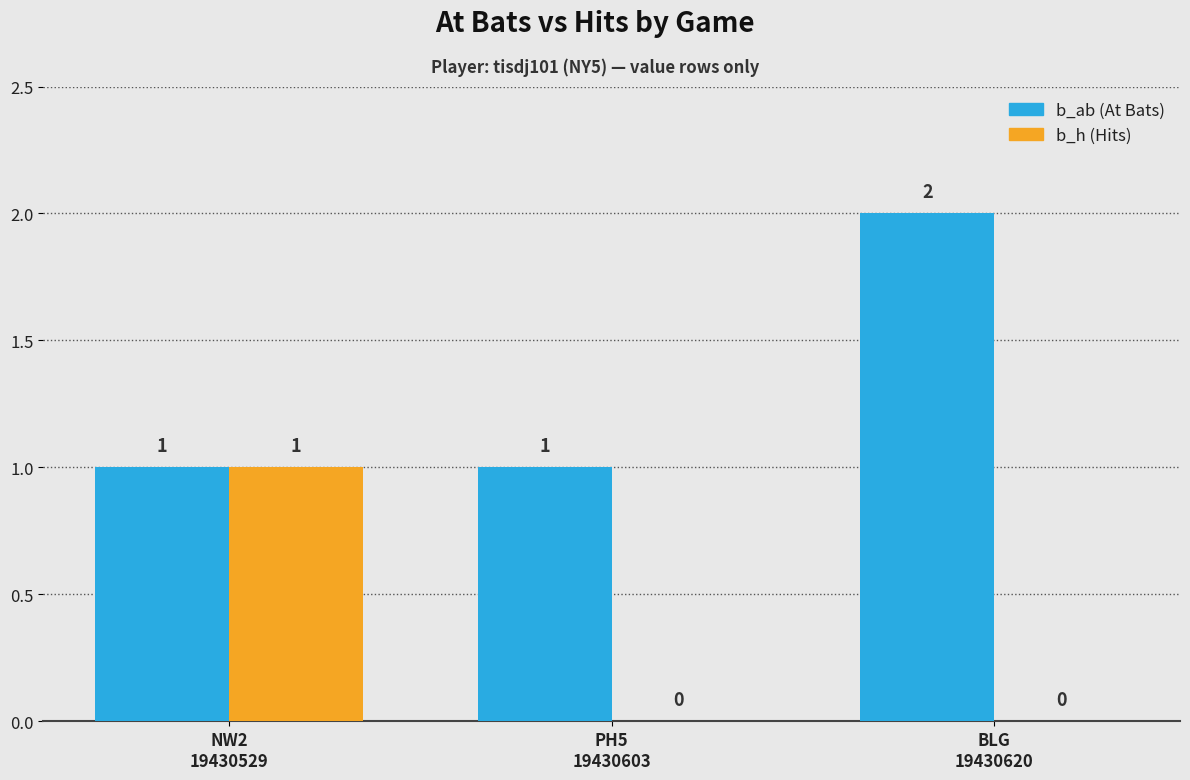

Count the number of data series in this chart.

2